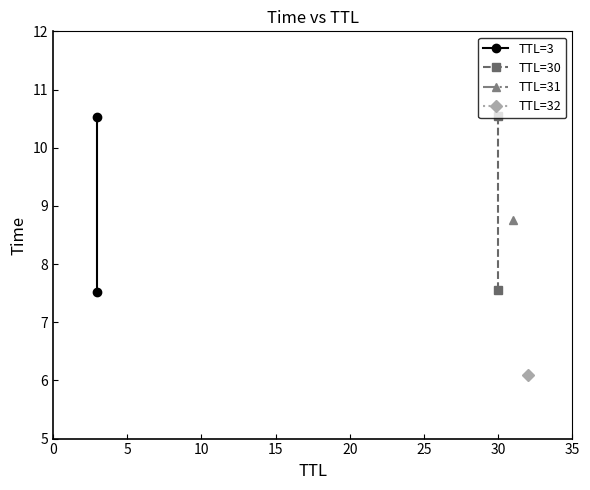

Count the TTL=30 values in the range 7 to 10.

1